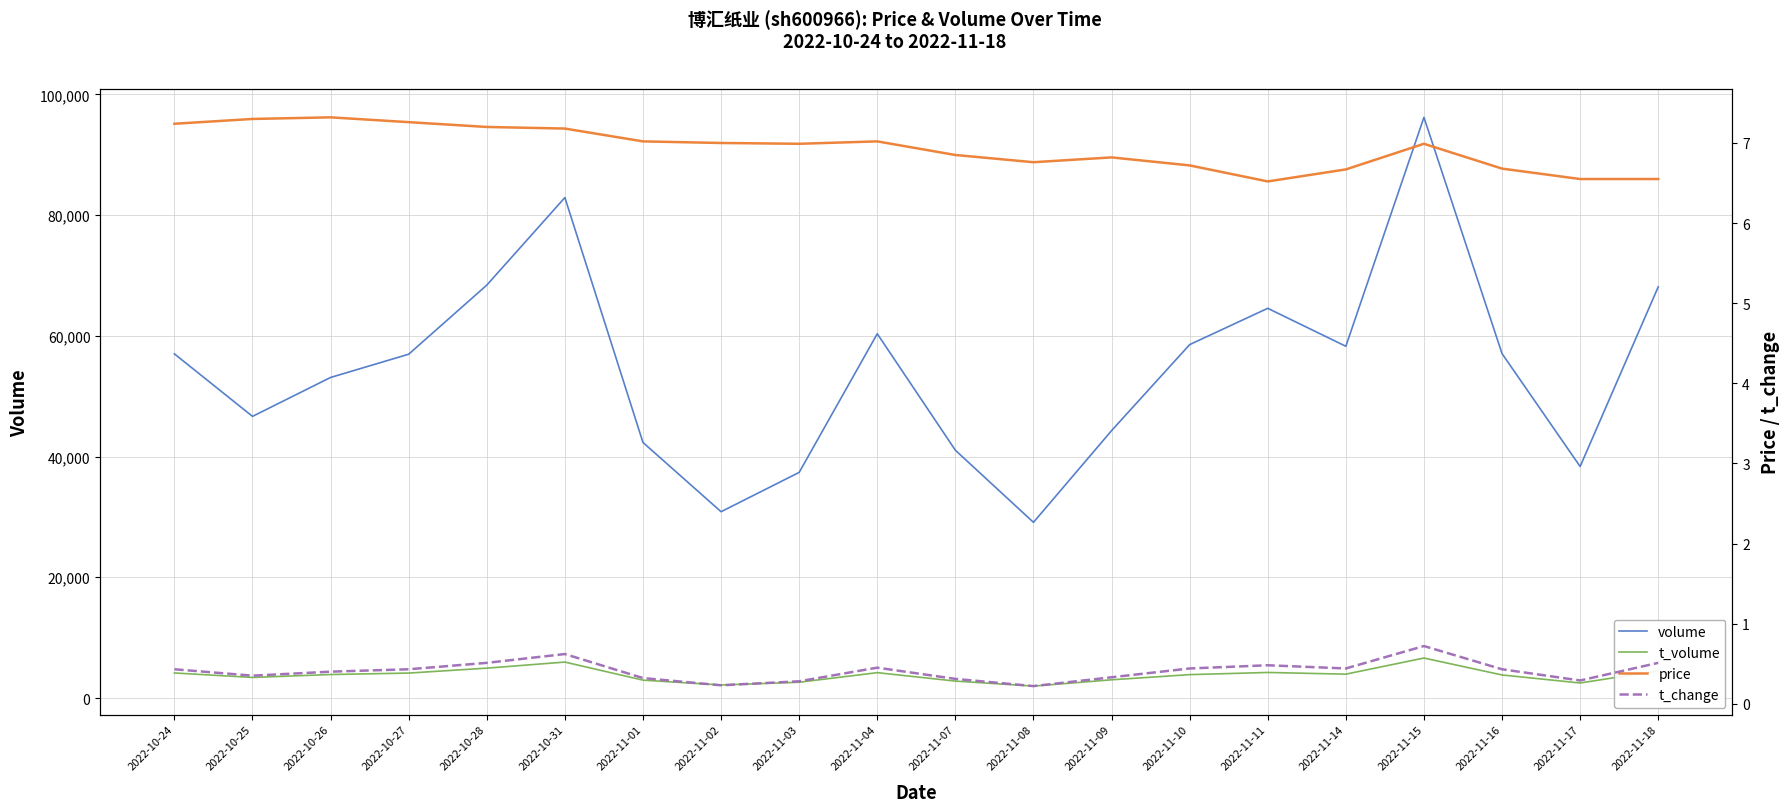

Reading right to left, extract all data points from this chart.

volume: 68113.0	38353.0	57058.0	96200.0	58270.0	64563.0	58546.0	44296.0	29104.0	41049.0	60345.0	37378.0	30864.0	42334.0	82910.0	68407.0	56958.0	53108.0	46659.0	57014.0
t_volume: 4496.0	2489.0	3817.0	6623.0	3950.0	4232.0	3872.0	3017.0	1975.0	2803.0	4200.0	2615.0	2160.0	2960.0	5954.0	4945.0	4131.0	3890.0	3408.0	4147.0
price: 6.5	6.5	6.7	7.0	6.7	6.5	6.7	6.8	6.8	6.8	7.0	7.0	7.0	7.0	7.2	7.2	7.3	7.3	7.3	7.2
t_change: 0.5	0.3	0.4	0.7	0.4	0.5	0.4	0.3	0.2	0.3	0.5	0.3	0.2	0.3	0.6	0.5	0.4	0.4	0.3	0.4